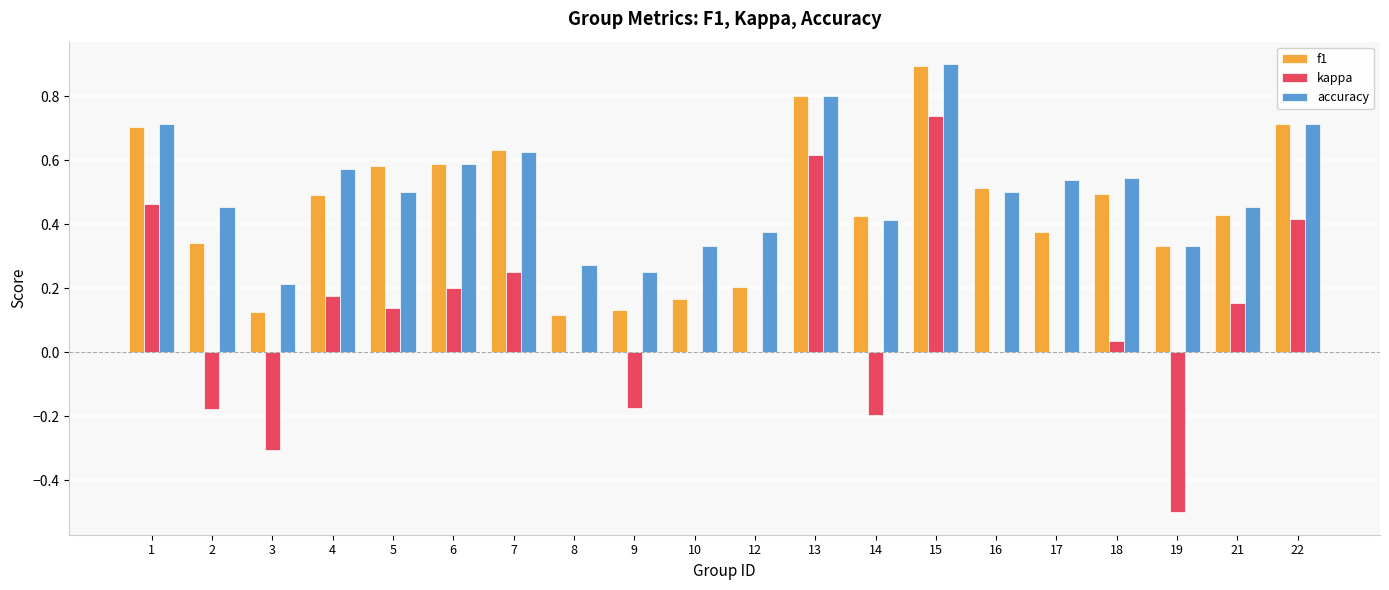

Is it true that accuracy equals 0.5 at 17?

True